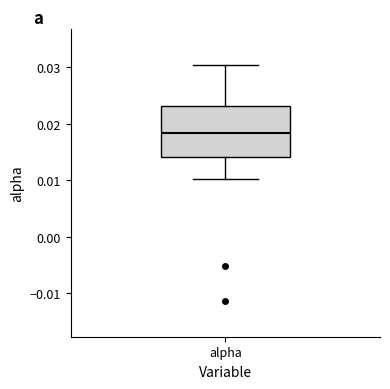

Read this box plot against the y-axis: the position of the median line, the range covered by the box, and the ends of both whiskers. The values are not printed on the chart, so give them approximately, as read against the axis.

median 0.018, box 0.014 to 0.023, whiskers 0.010 to 0.030